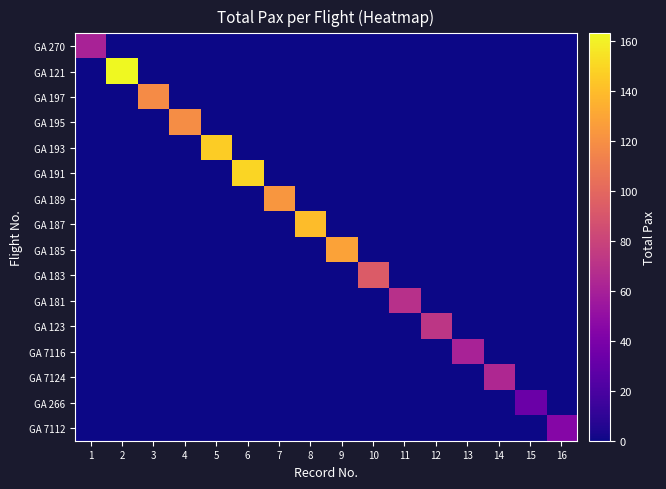

At 4, list the series in order from largest to smallest.

GA 195, GA 270, GA 121, GA 197, GA 193, GA 191, GA 189, GA 187, GA 185, GA 183, GA 181, GA 123, GA 7116, GA 7124, GA 266, GA 7112